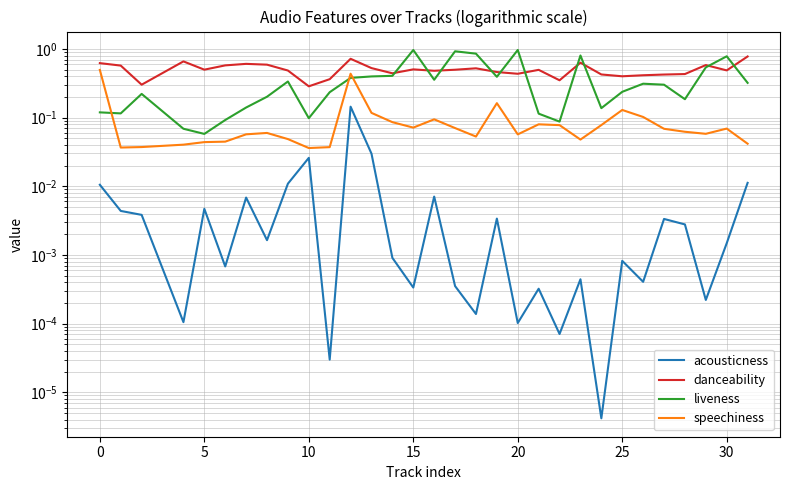

The speechiness series shows 0.1 at 25. True or false?

False